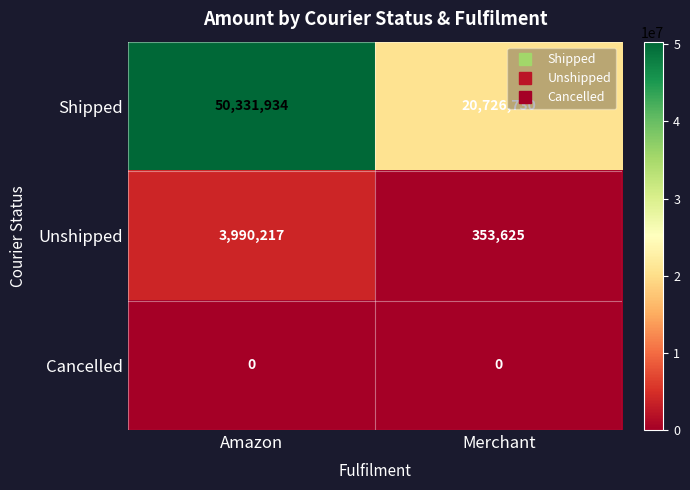

What is the maximum value shown in the chart?

50331934